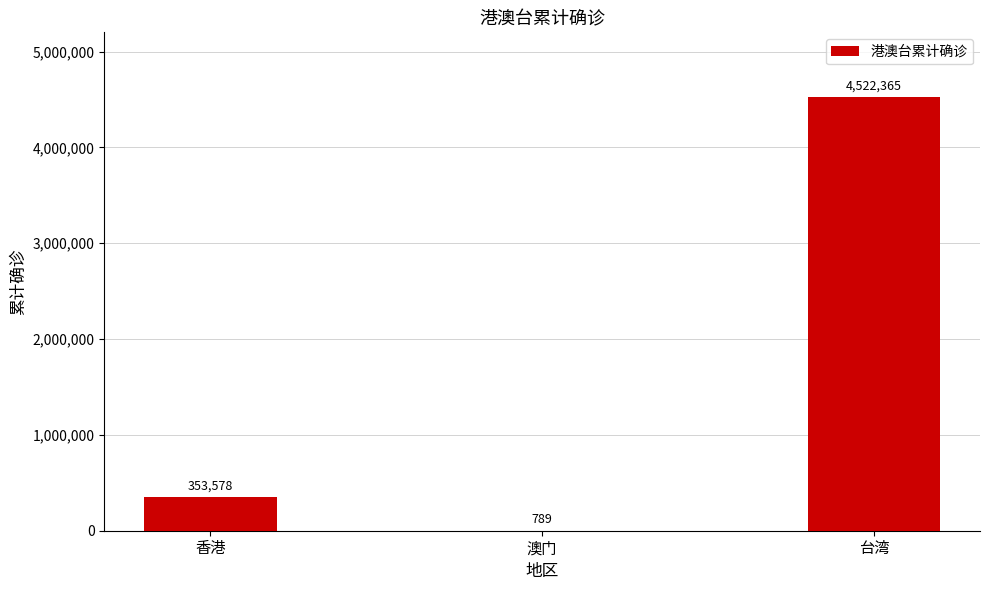

Where is the data nearest to the value 2261577?

香港